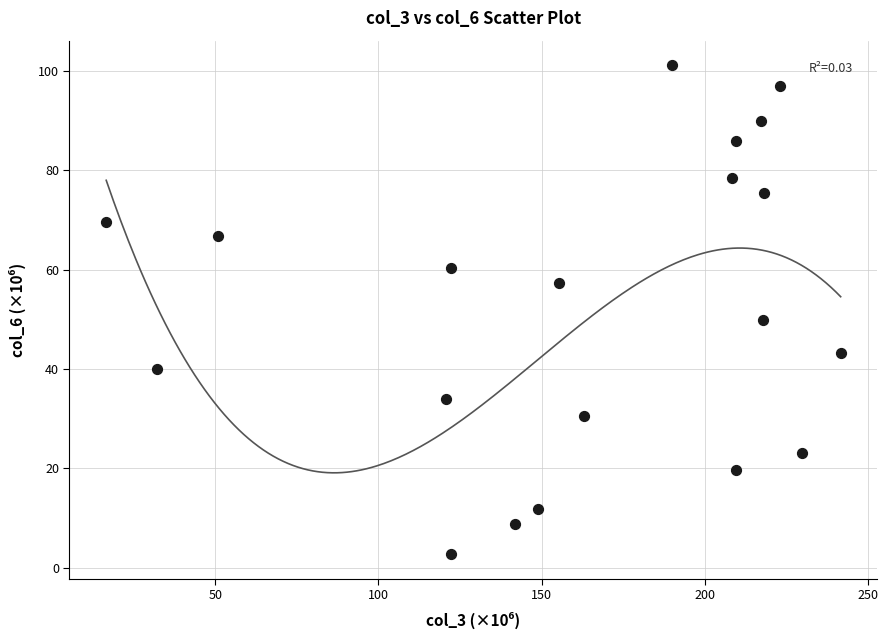

What is the range of Y values (max minus min)?

98.4